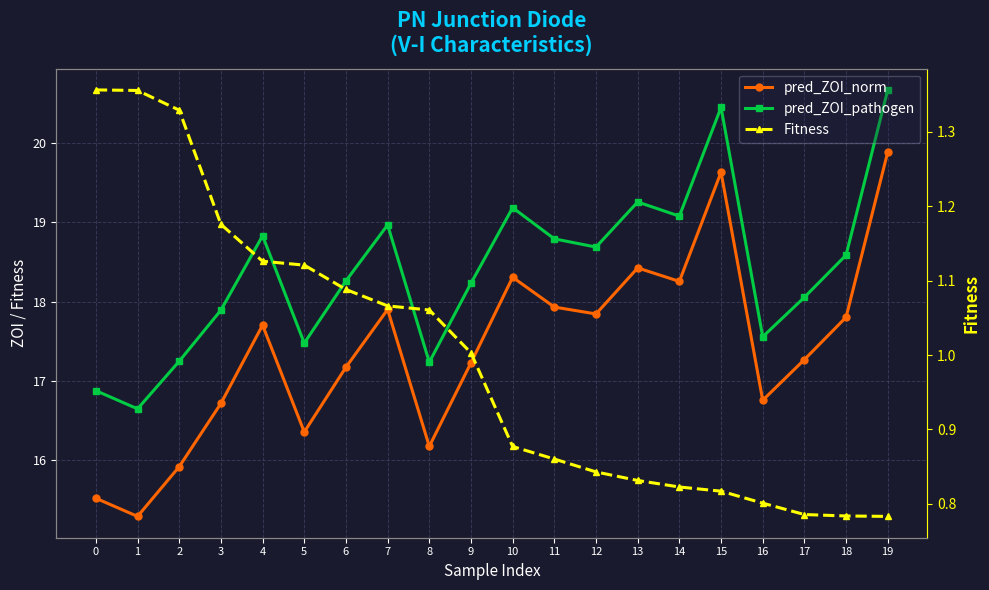

Where is the first local minimum for pred_ZOI_pathogen?

1